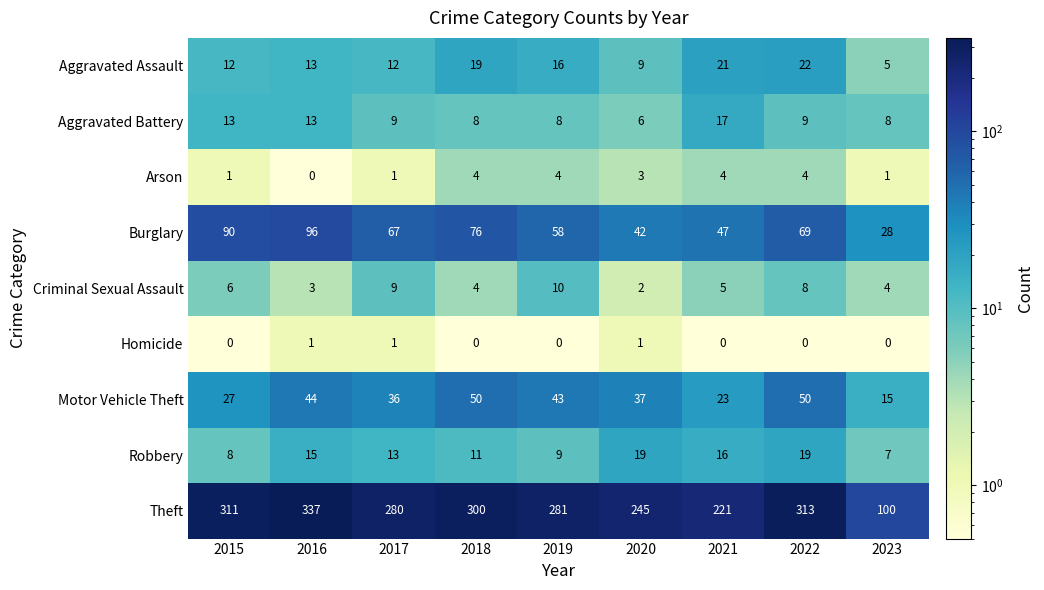

The Arson series shows 1 at 2020. True or false?

False